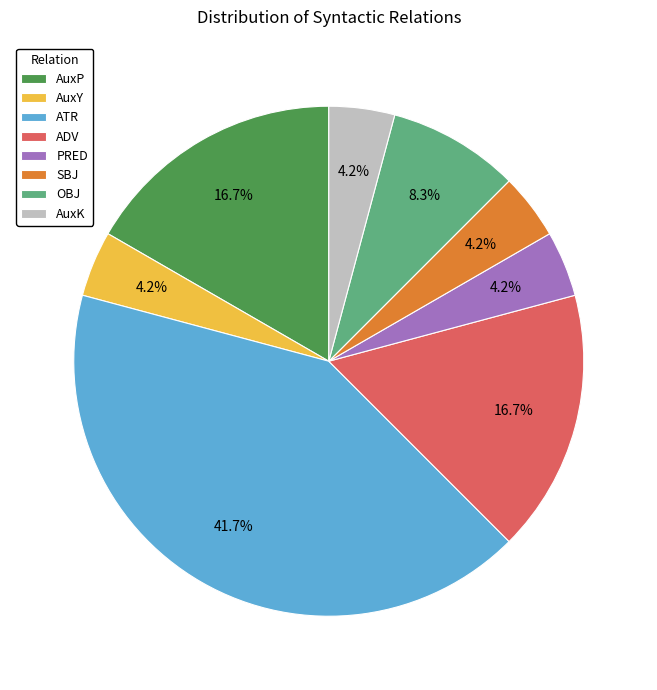

What portion of the pie excludes OBJ?

91.7%